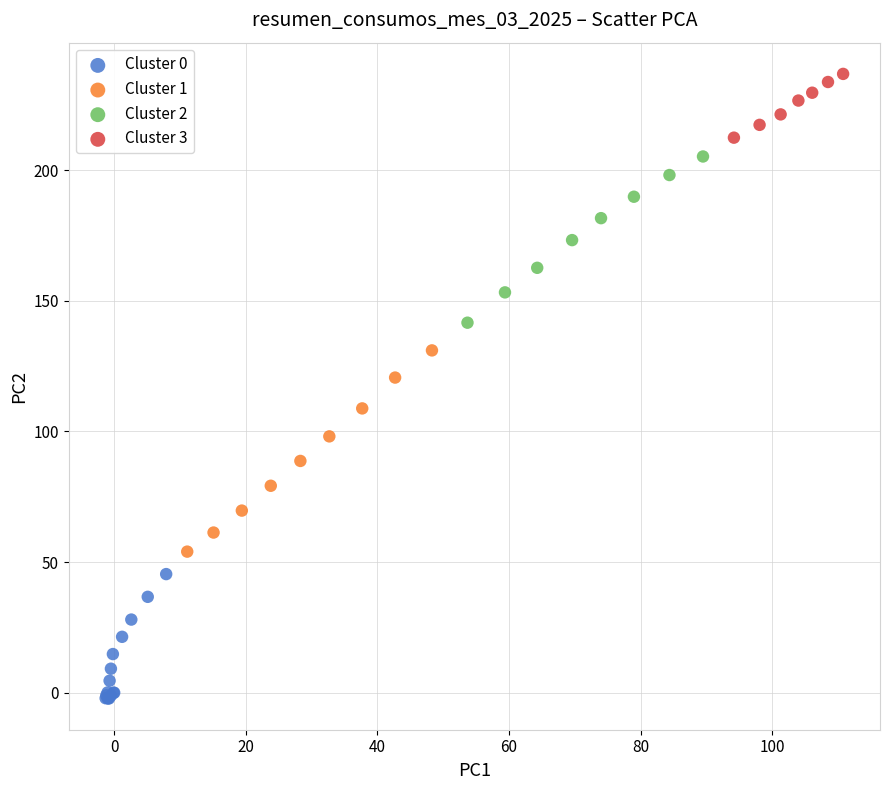

Which series contains the highest Y value?

Cluster 3